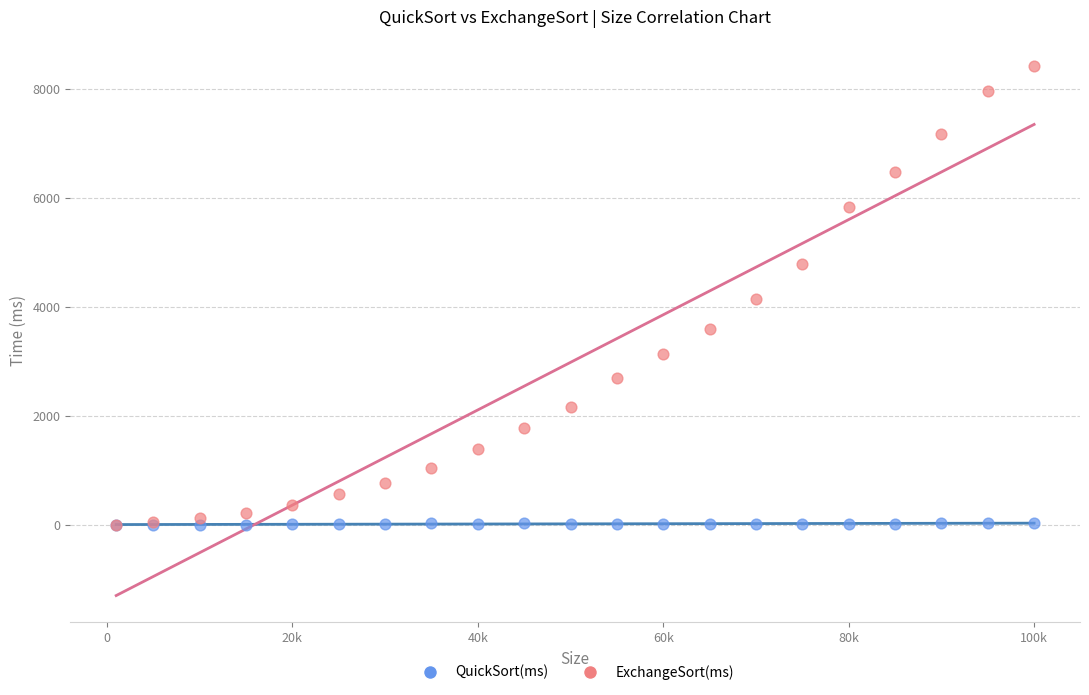

Which series contains the highest Y value?

ExchangeSort(ms)